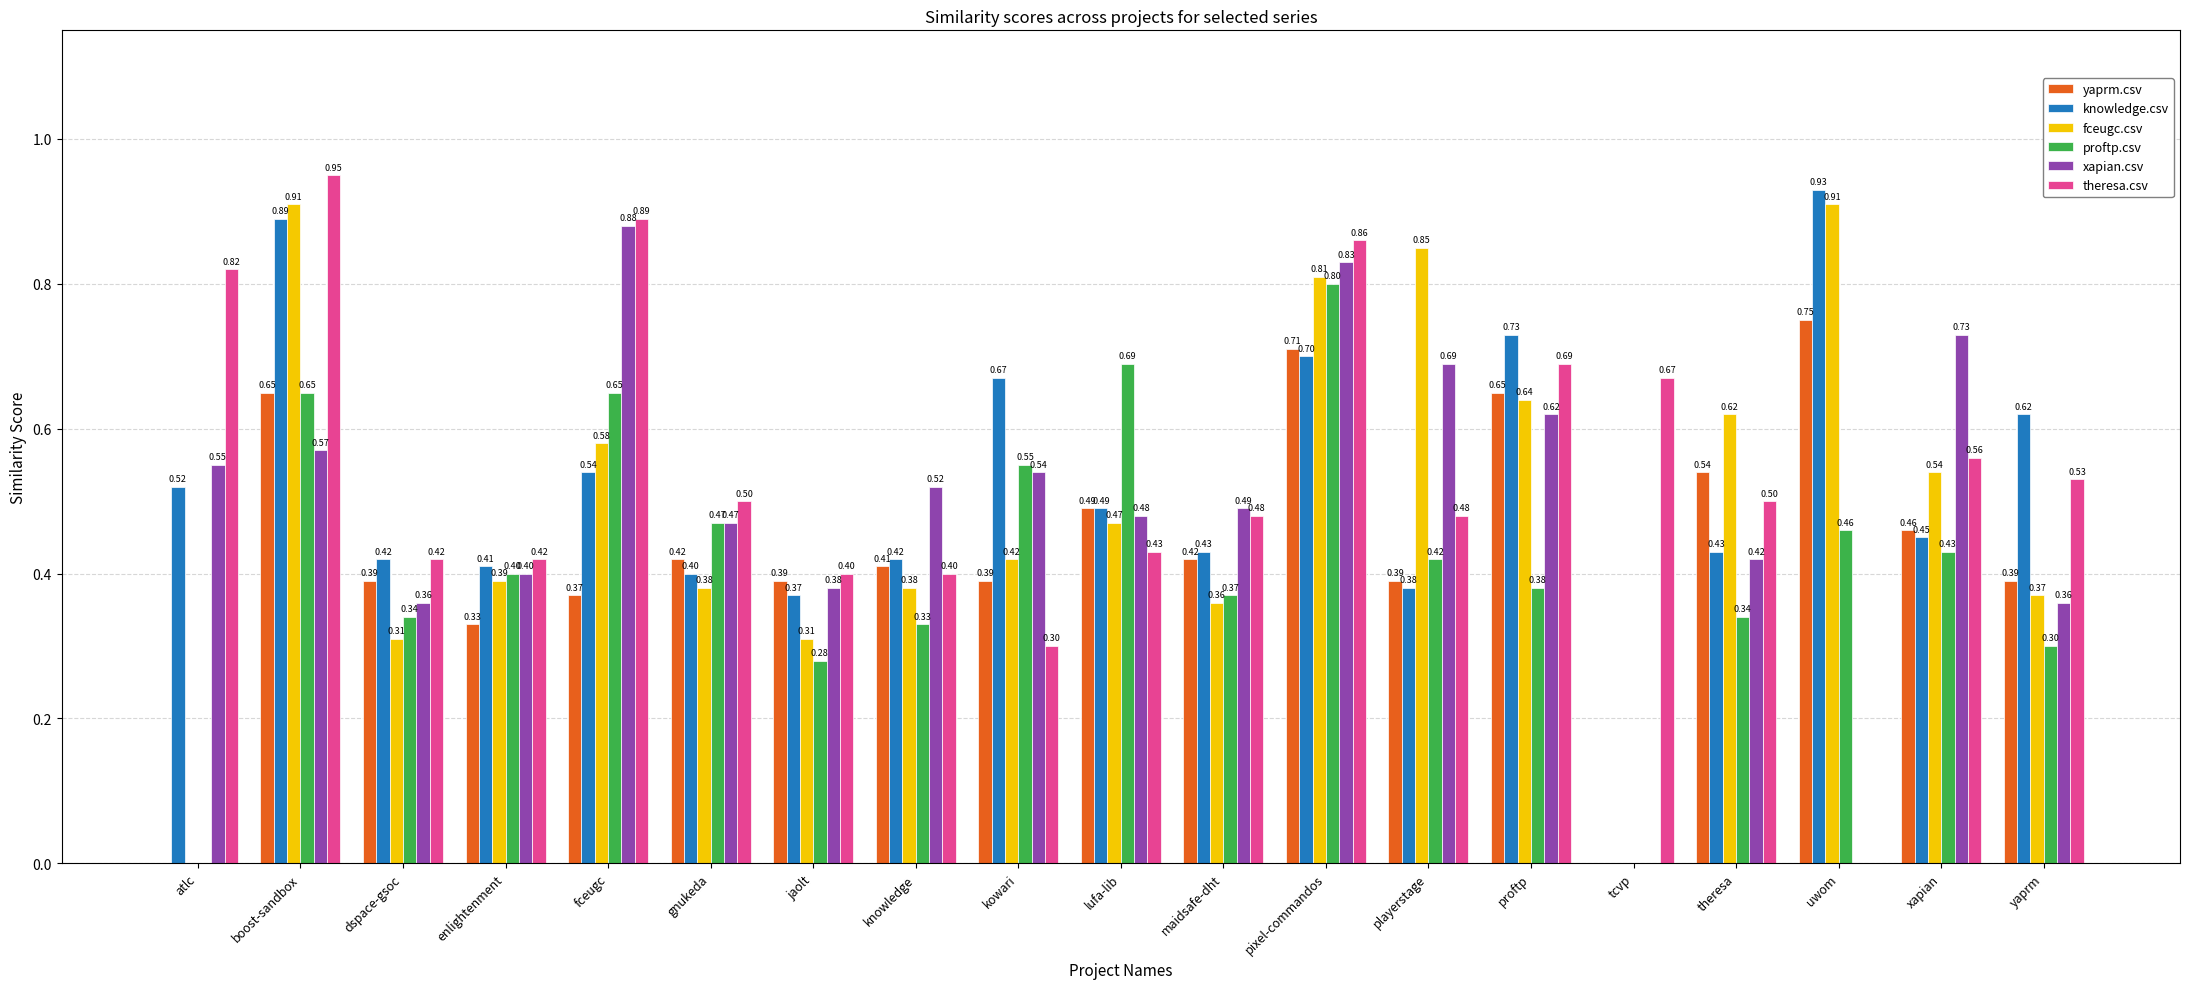

What is the sum of all proftp.csv values?

7.9